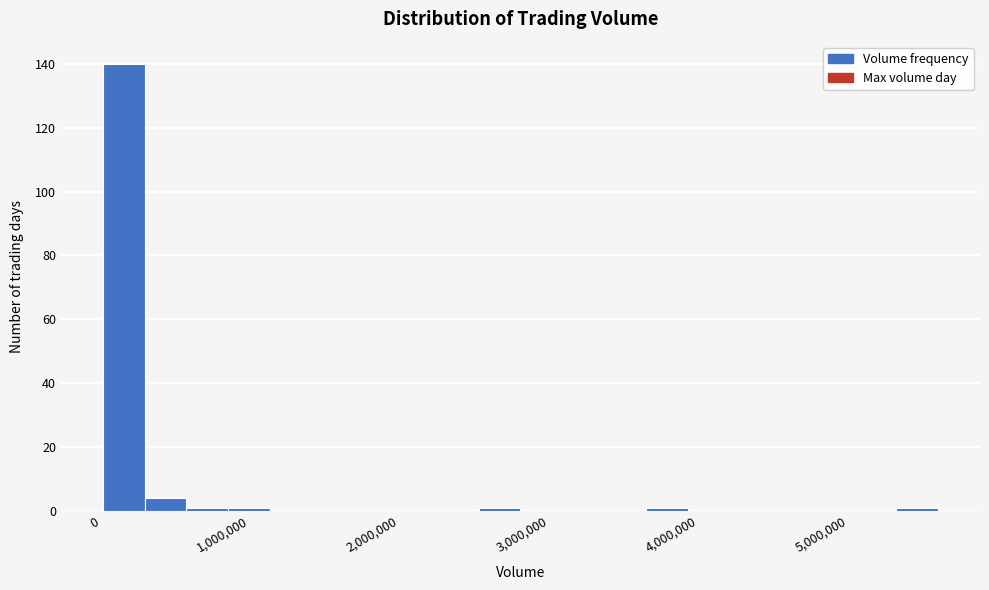

Read against the x-axis, roughly where is the centre of the tallest bar?

200000